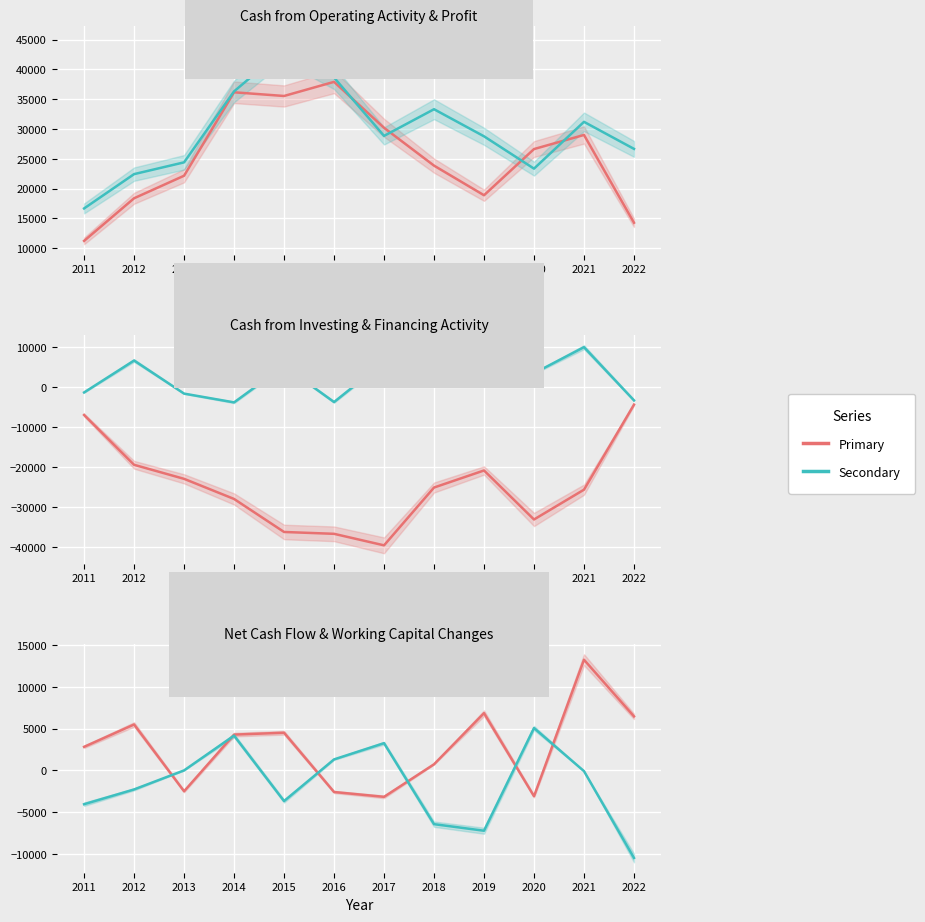

Which series changed the most between 2012 and 2019?

Profit from operations